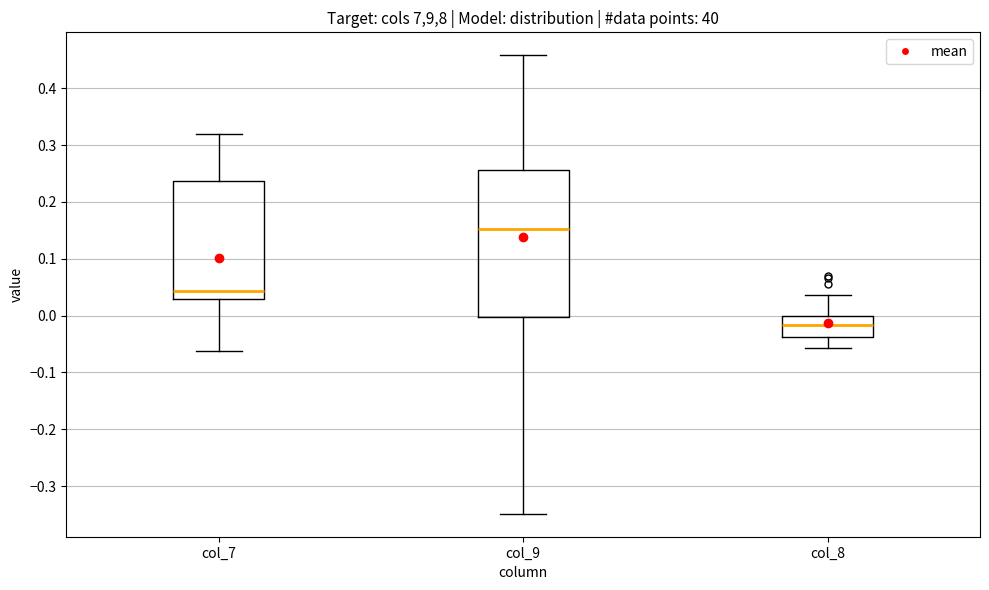

Reading left to right, transcribe this box plot: for each box, give where its median line is, the range the box spans, and where its two whiskers end, as read against the y-axis. The values are not printed on the chart, so give them approximately, as read against the axis.

col_7: median 0.04, box 0.03 to 0.24, whiskers -0.06 to 0.32
col_9: median 0.15, box 0.00 to 0.26, whiskers -0.35 to 0.46
col_8: median -0.02, box -0.04 to 0.00, whiskers -0.06 to 0.04